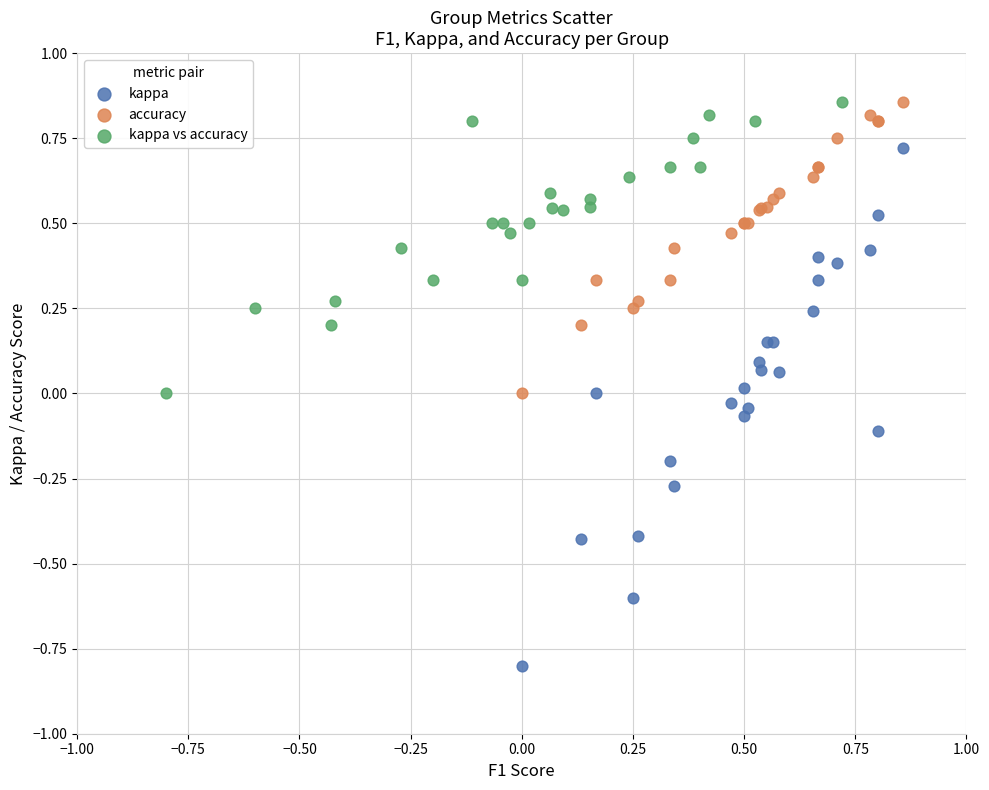

Which series has the widest spread of Y values?

kappa